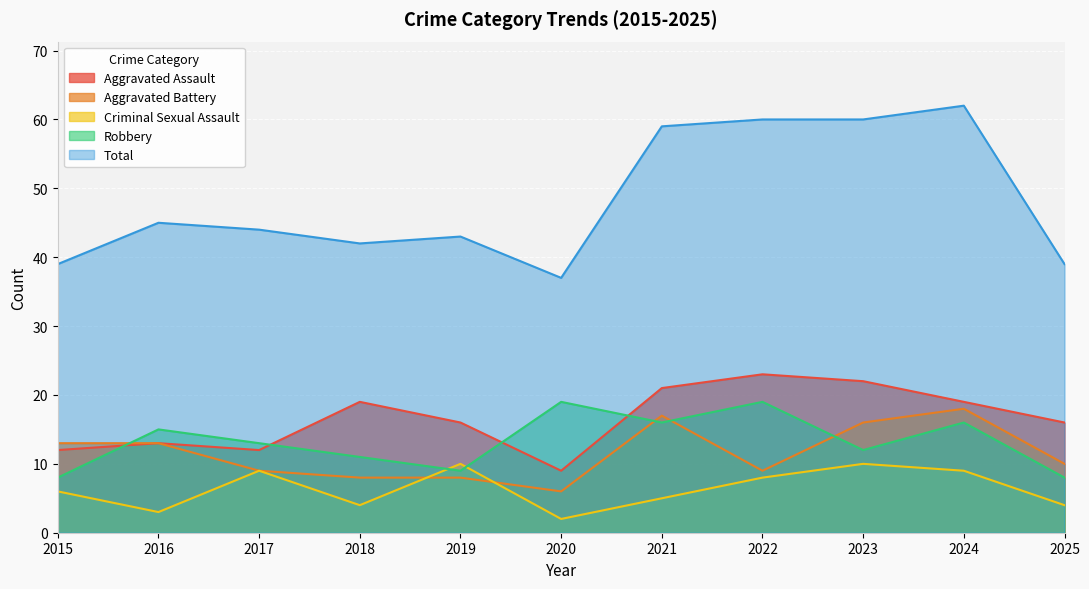

What is the total value across all series at 2018?

84